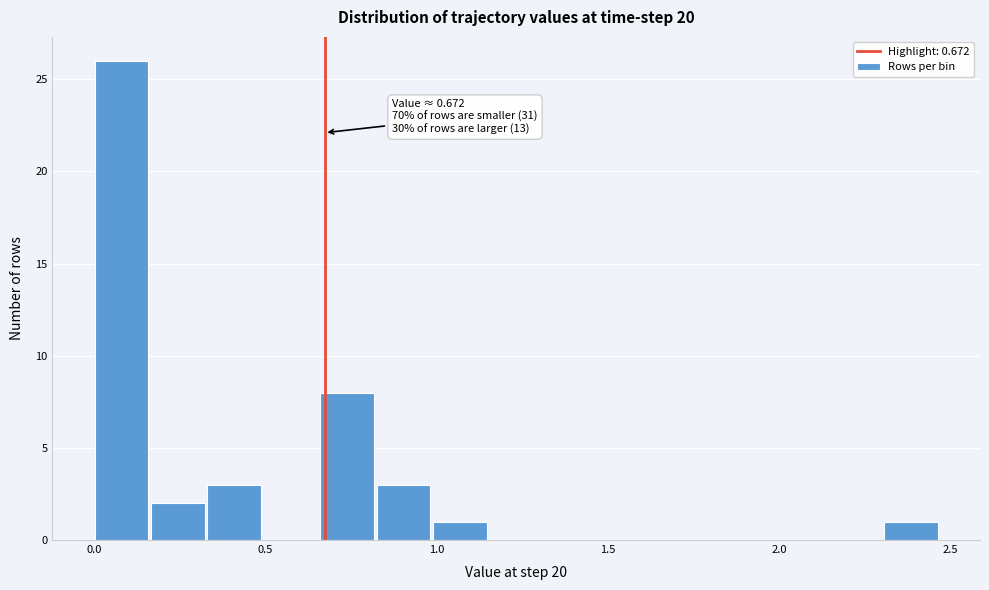

Read against the x-axis, roughly where is the centre of the tallest bar?

0.10